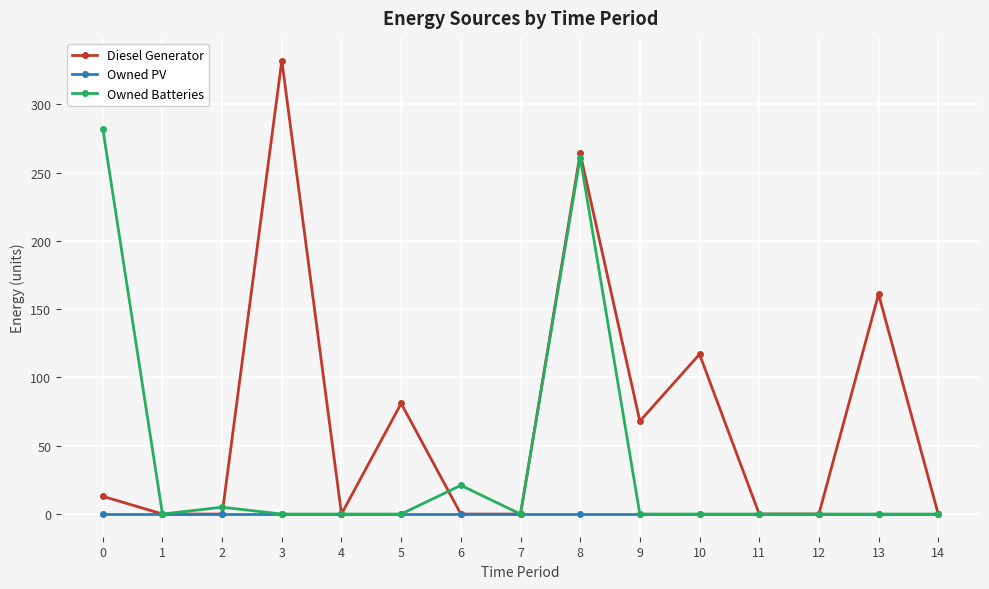

Which series has the largest total across all categories?

Diesel Generator